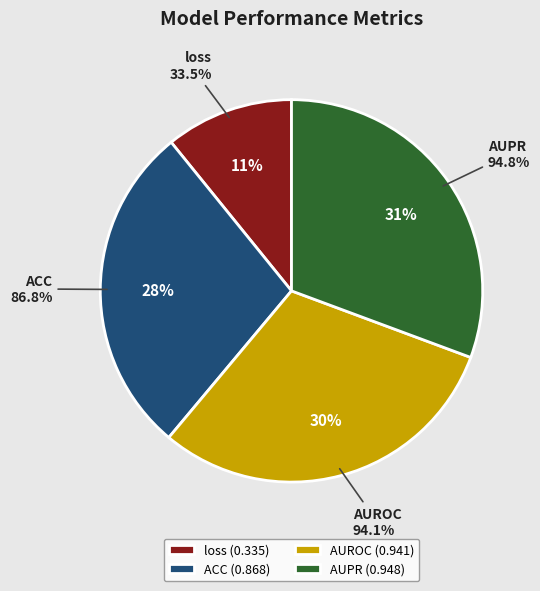

Is there a majority slice in this chart?

No